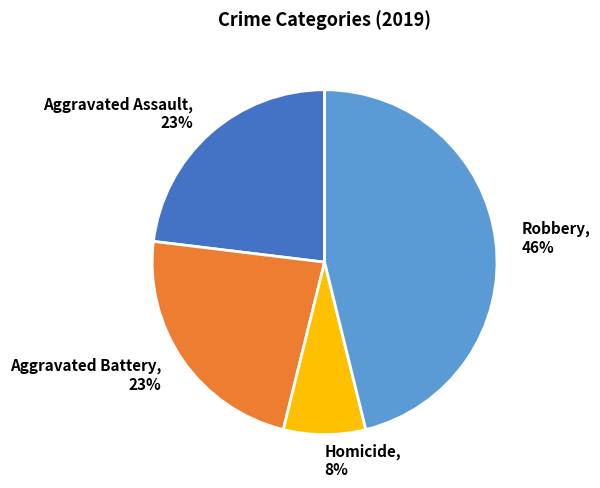

True or false: Robbery accounts for 38% of the total.

False